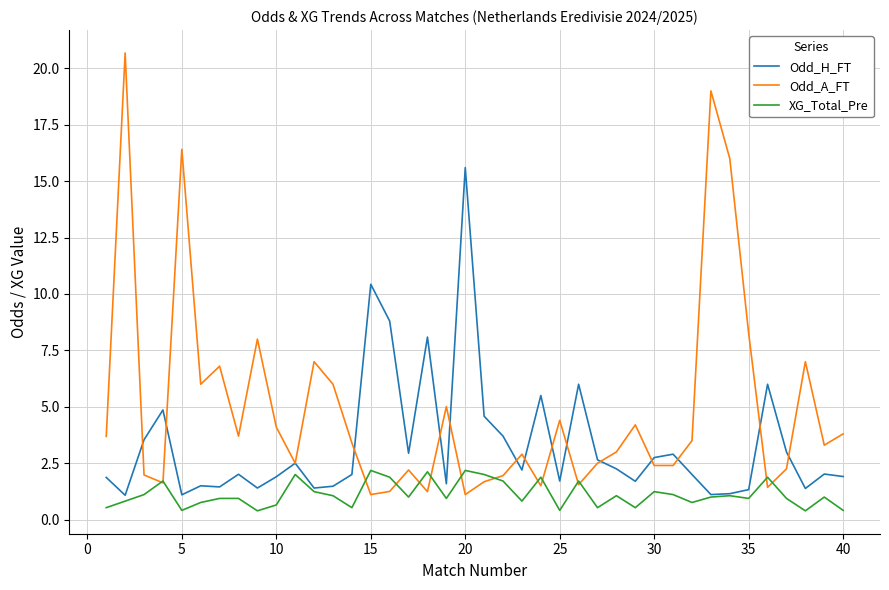

What is the maximum value for Odd_H_FT?

15.6